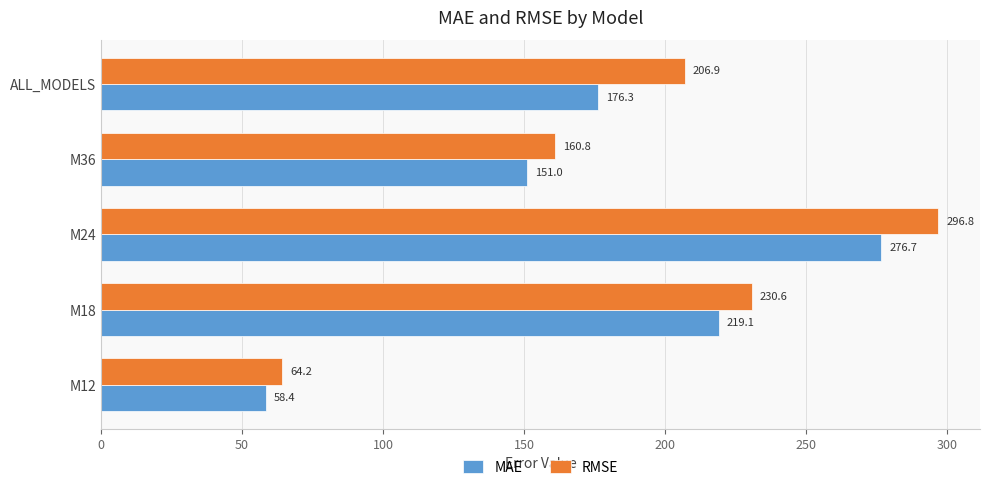

At which label is MAE closest to 167?

ALL_MODELS